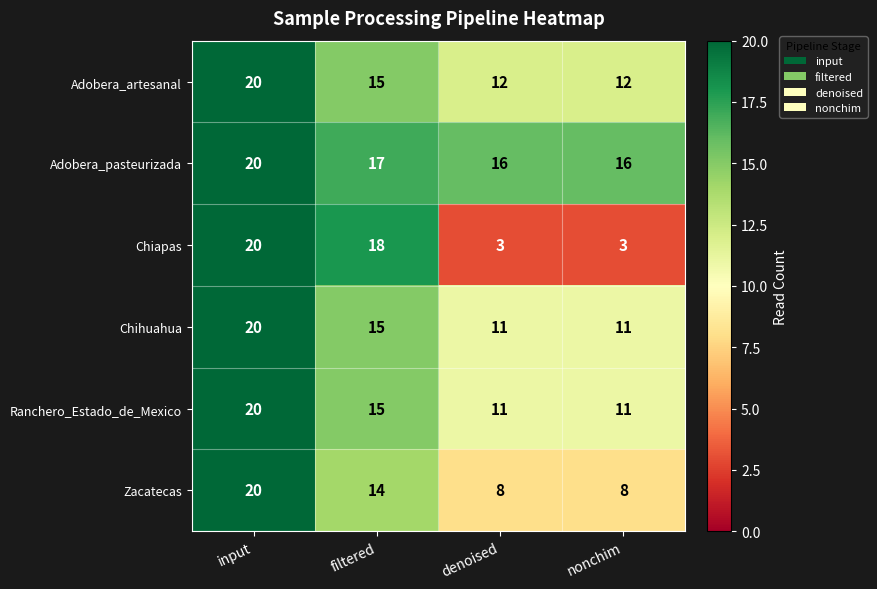

What is the minimum value shown in the chart?

3